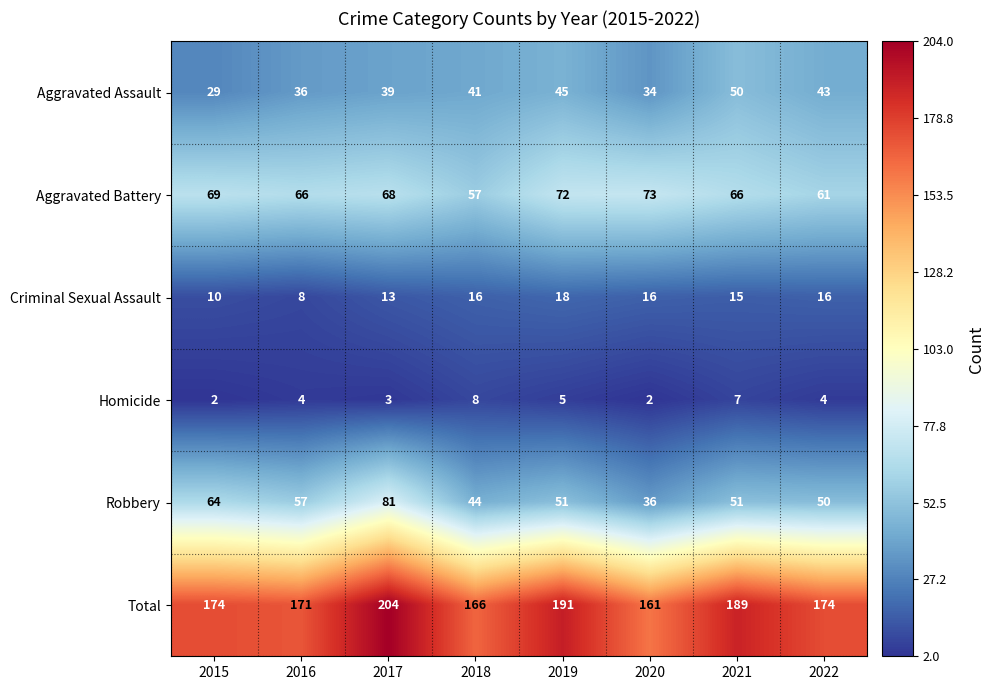

What is the sum of all Criminal Sexual Assault values?

112